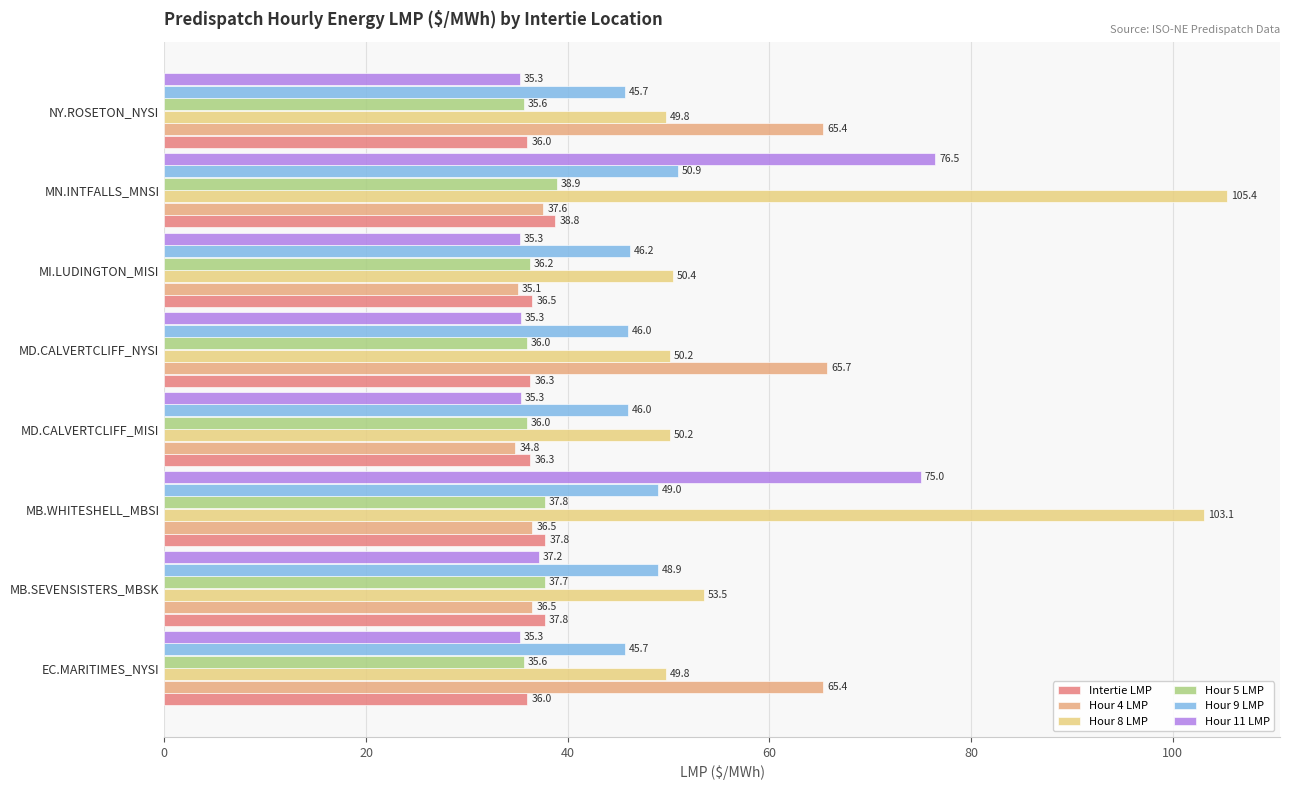

The Intertie LMP series shows 36.5 at MI.LUDINGTON_MISI. True or false?

True